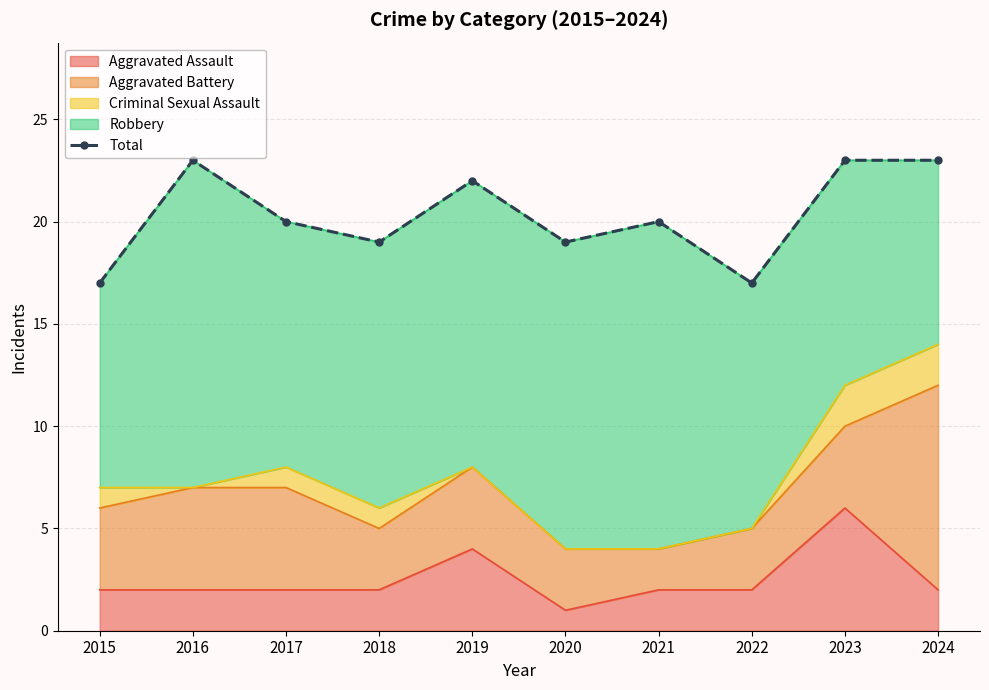

What is the change in value from 2015 to 2021?

+3